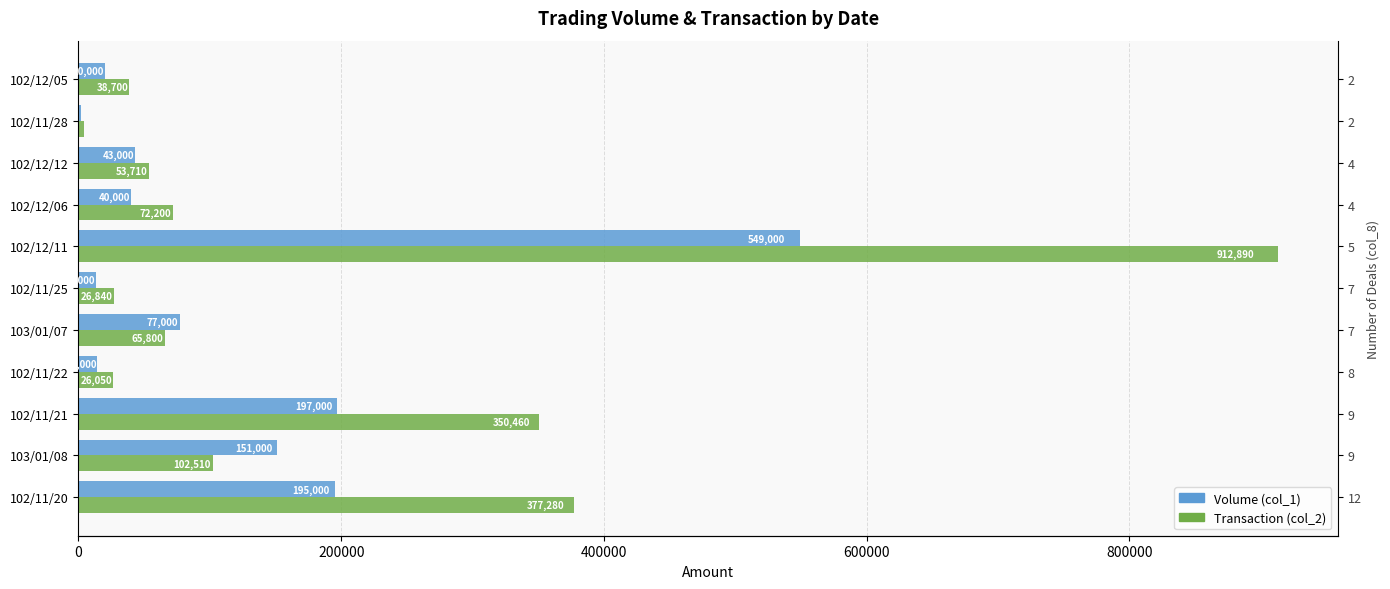

What is the minimum value for Volume (col_1)?

2000